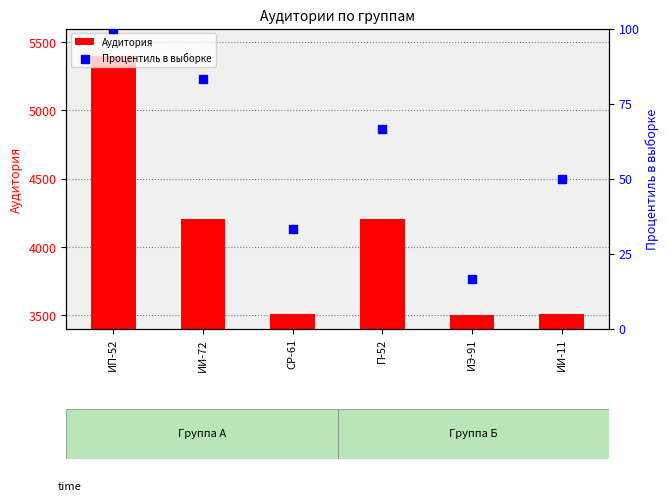

What is the total value across all series at ИИ-72?

4288.3